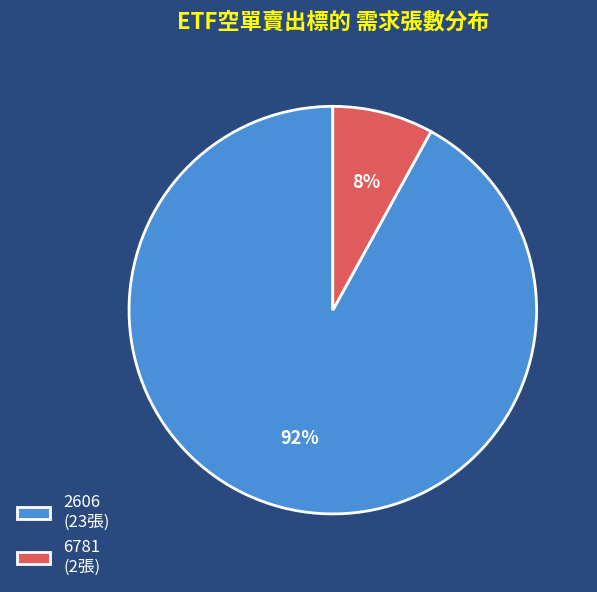

What is the smallest slice in the pie chart?

6781